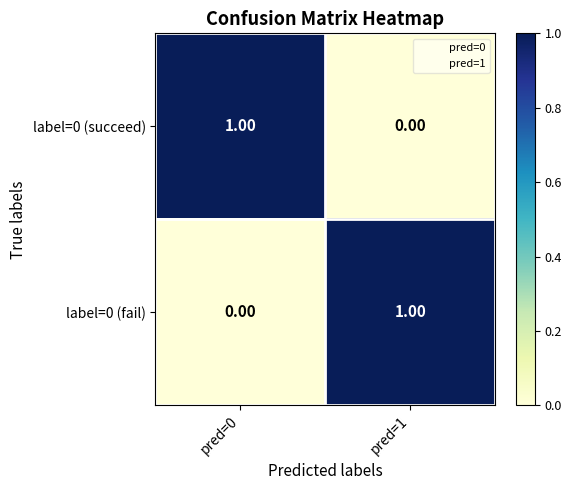

List the labels in order of label=0 (fail) value, smallest first.

pred=0, pred=1